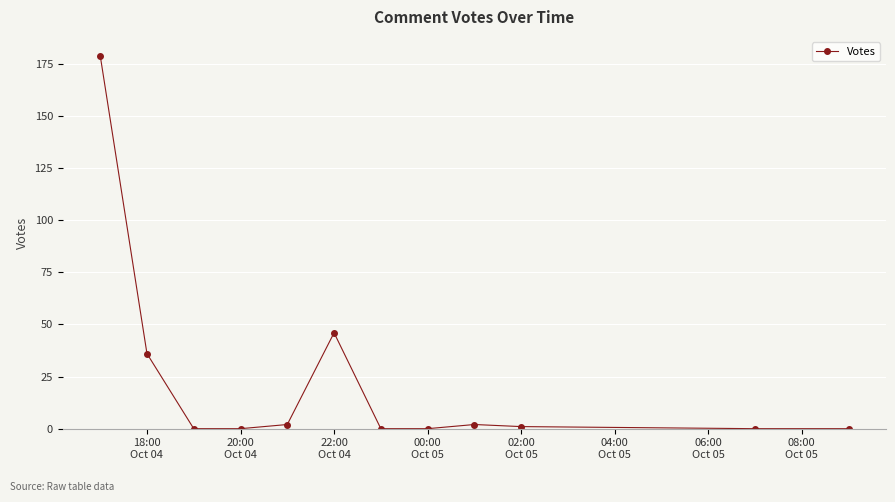

True or false: there are more than 0 points higher than both neighbors.

True